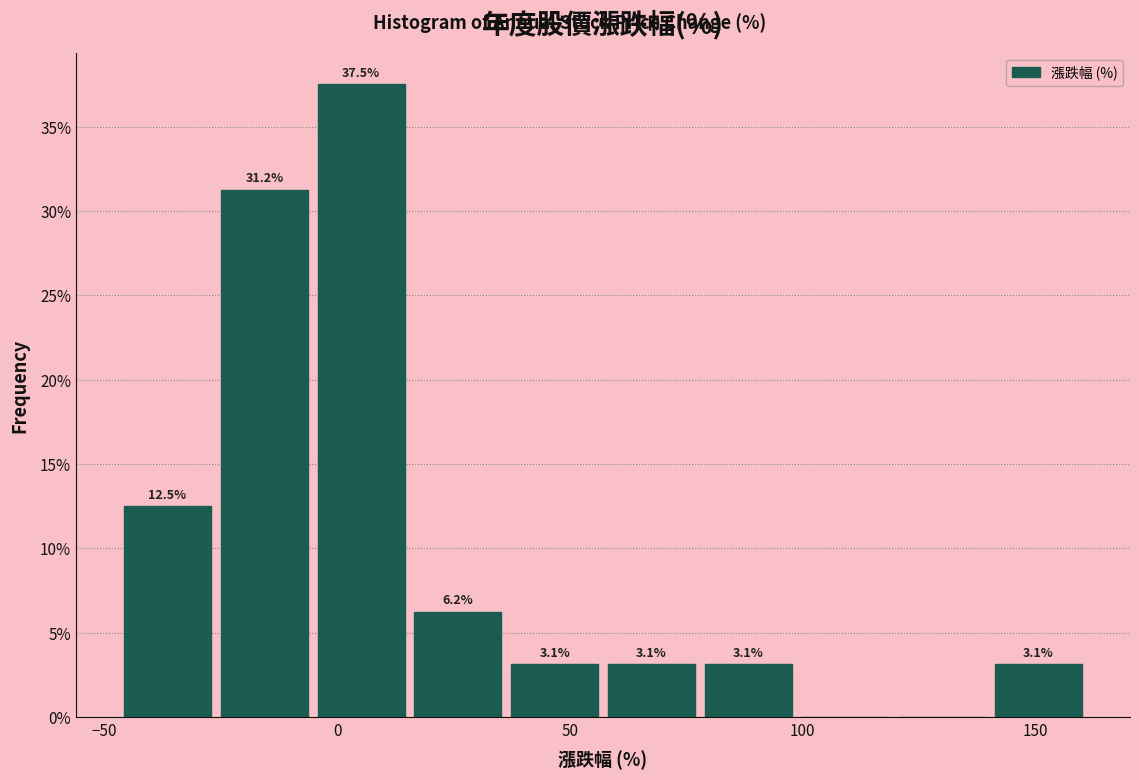

Over which range of the x-axis is the bar tallest?

-5 to 15